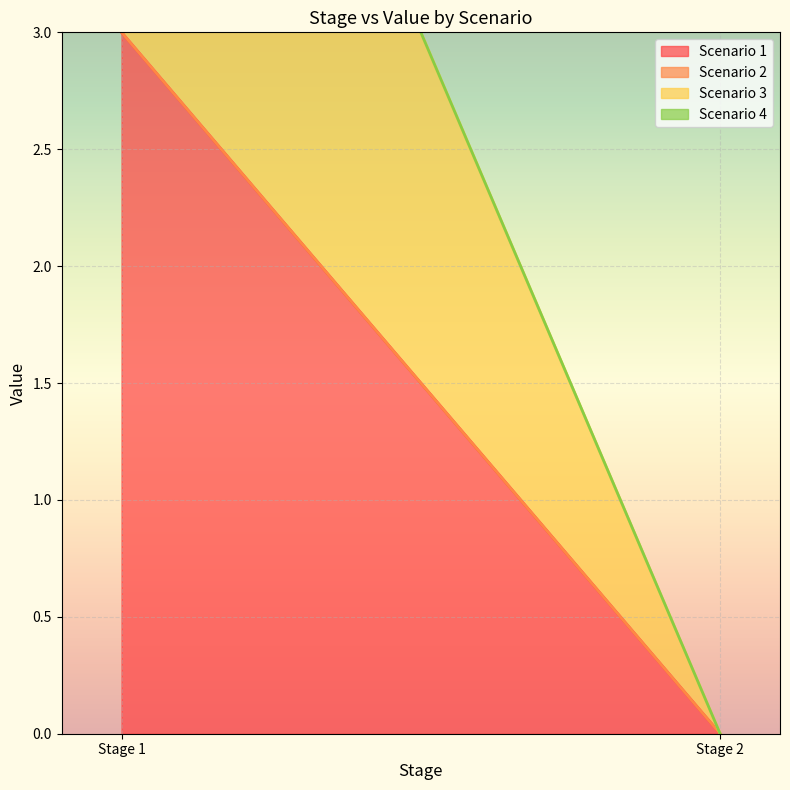

How many lines are shown in the chart?

4